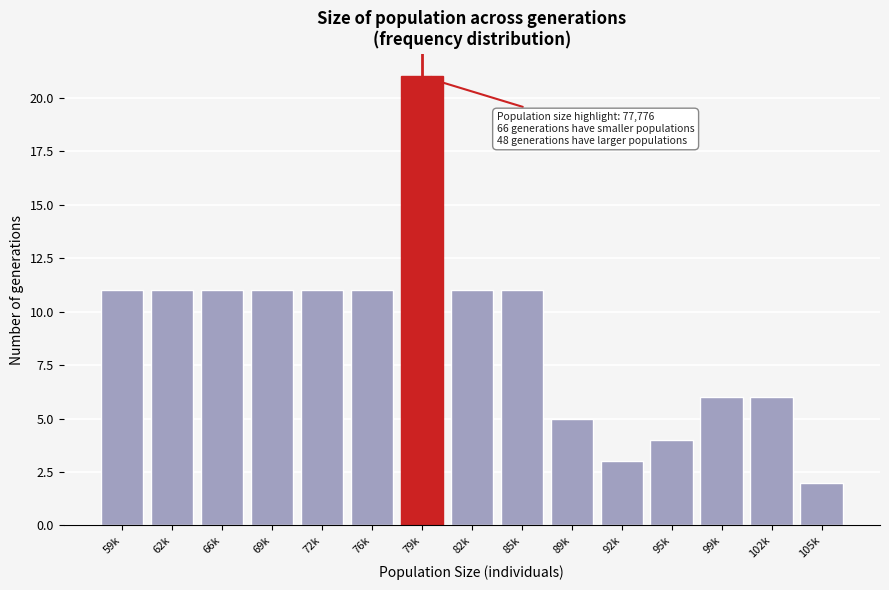

Reading left to right, what are all the values shown in this chart?

59k=11	62k=11	66k=11	69k=11	72k=11	76k=11	79k=21	82k=11	85k=11	89k=5	92k=3	95k=4	99k=6	102k=6	105k=2